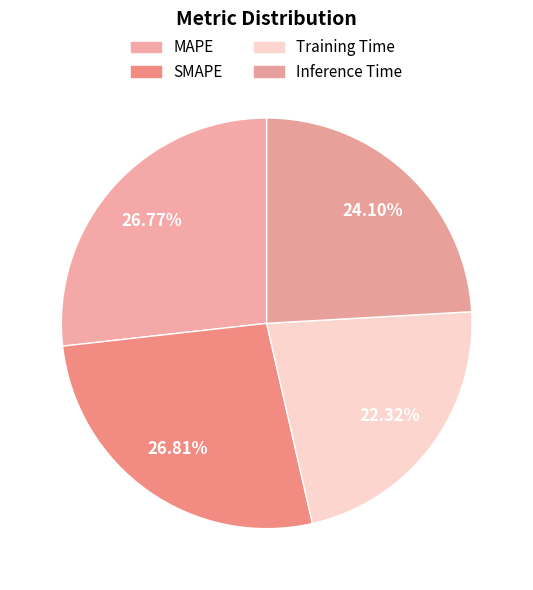

Which slice is the largest?

SMAPE